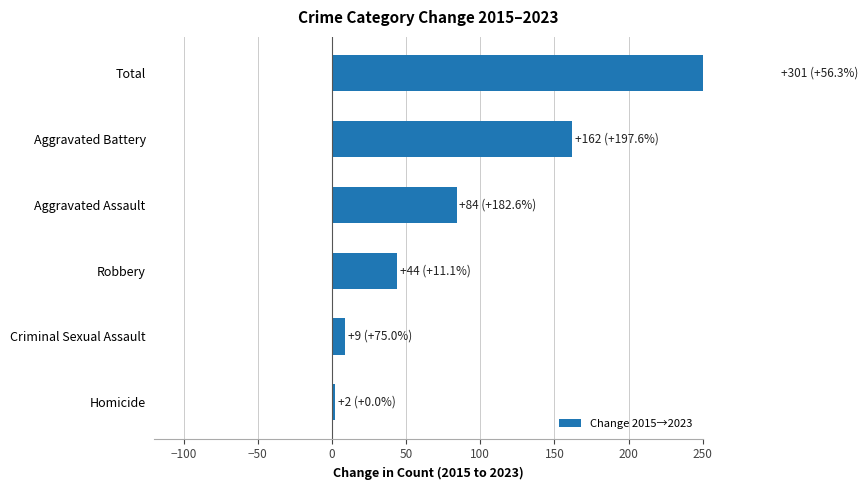

Is it true that the value at Homicide is 3?

False